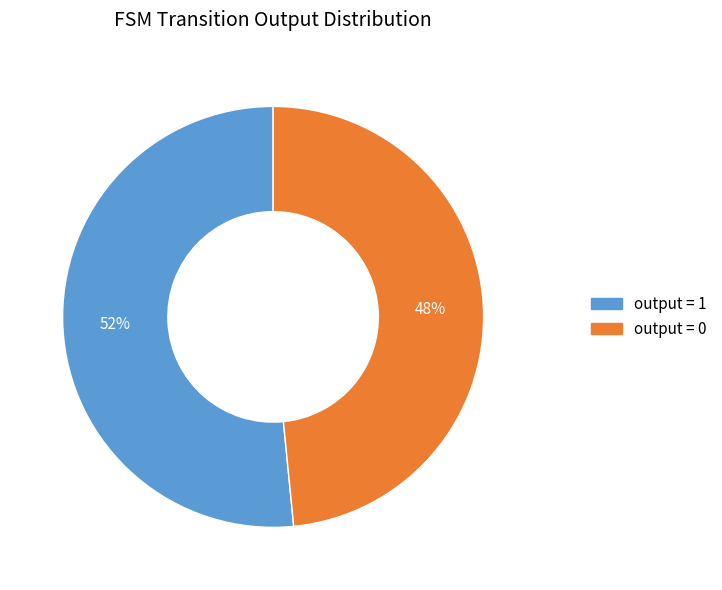

Rank the categories by value from highest to lowest.

output = 1, output = 0